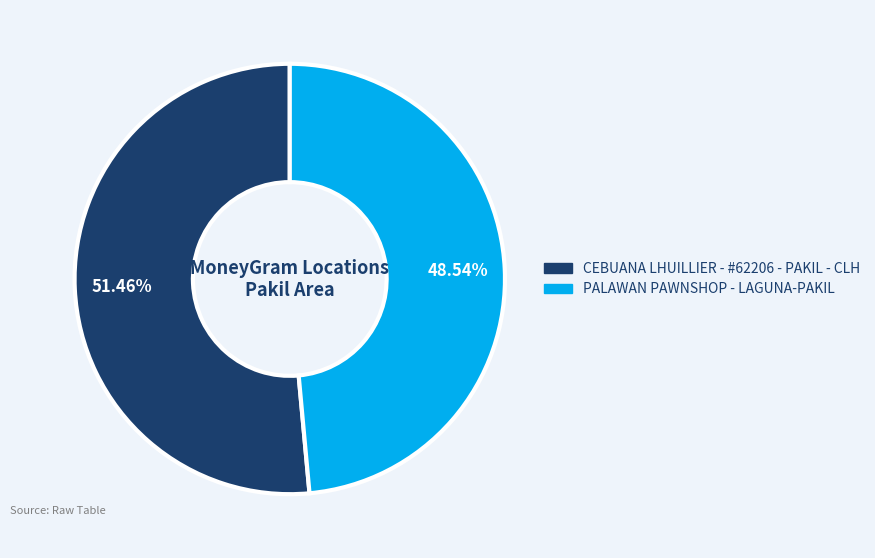

Which category has the smallest portion of the pie?

PALAWAN PAWNSHOP - LAGUNA-PAKIL